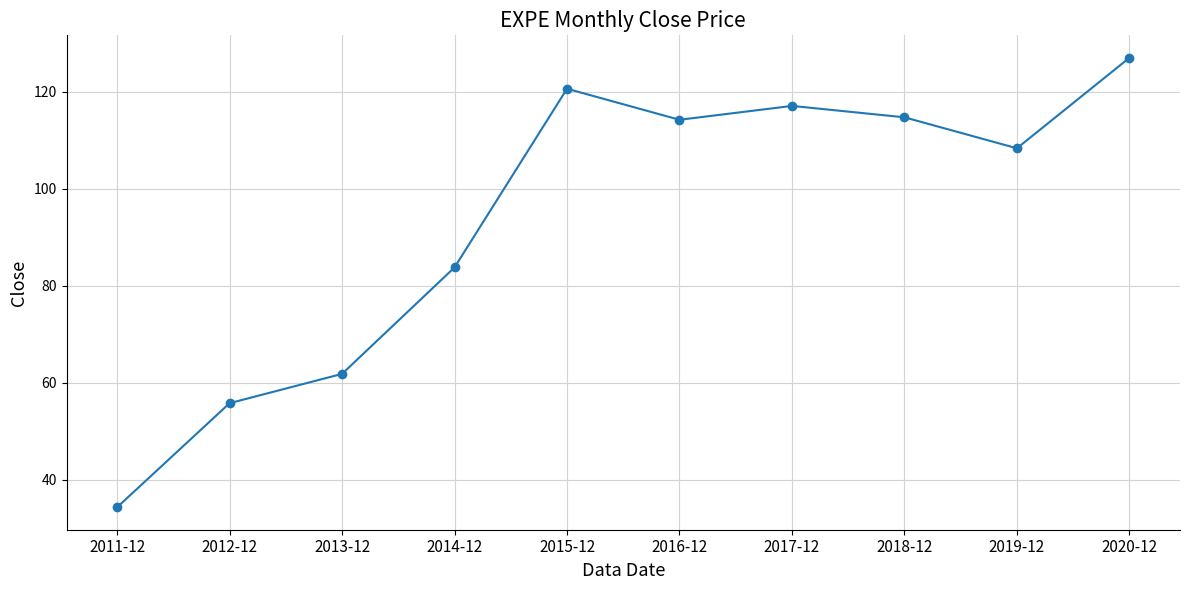

How many interior local valleys (lower than both neighbors) does the data have?

2